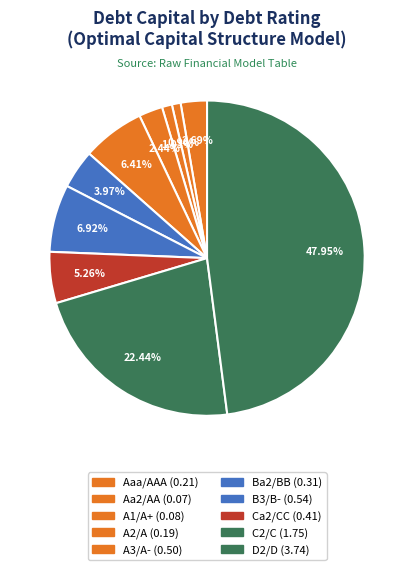

How many slices are in this pie chart?

10